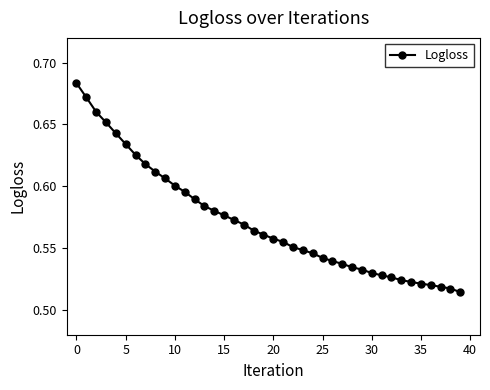

What is the sum of all values?

22.9